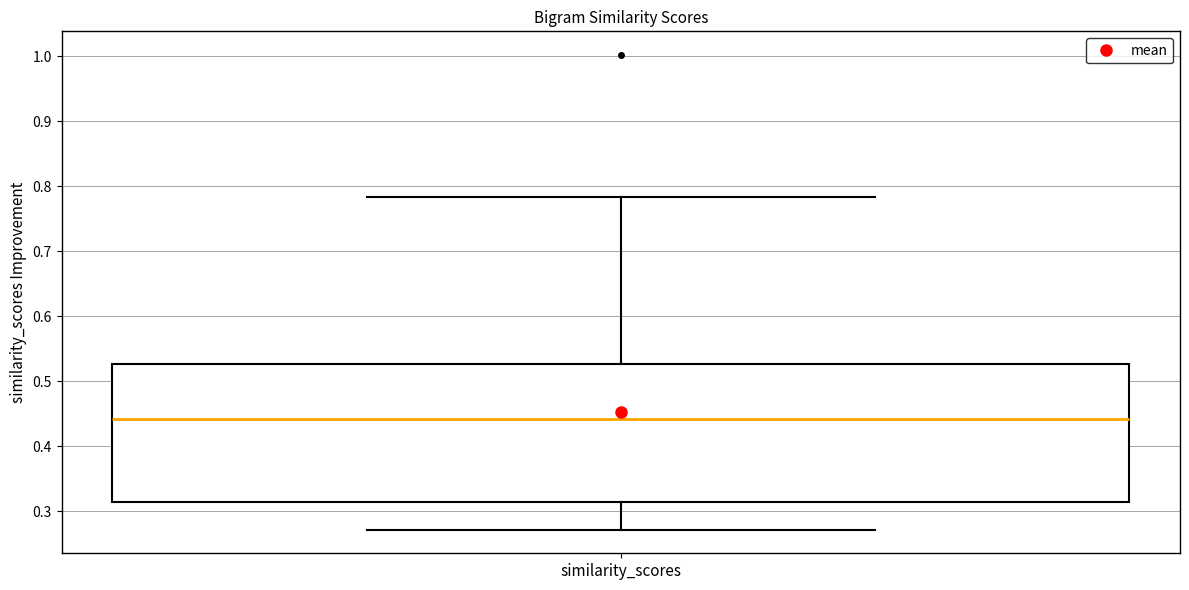

Where is the upper edge of the box for similarity_scores on the y-axis? The values are not printed on the chart, so give them approximately, as read against the axis.

0.53